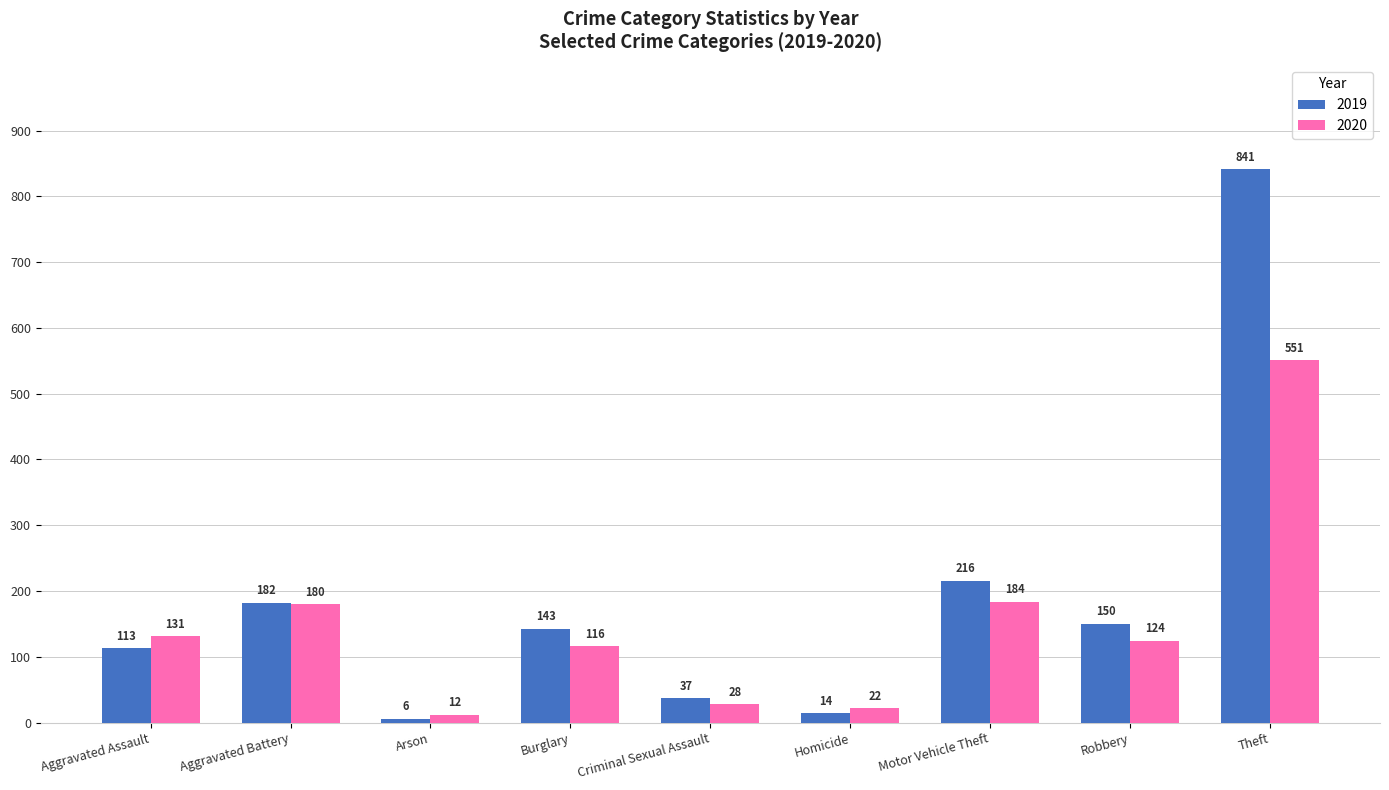

What is the difference between the second highest and second lowest values in the 2019 series?

202